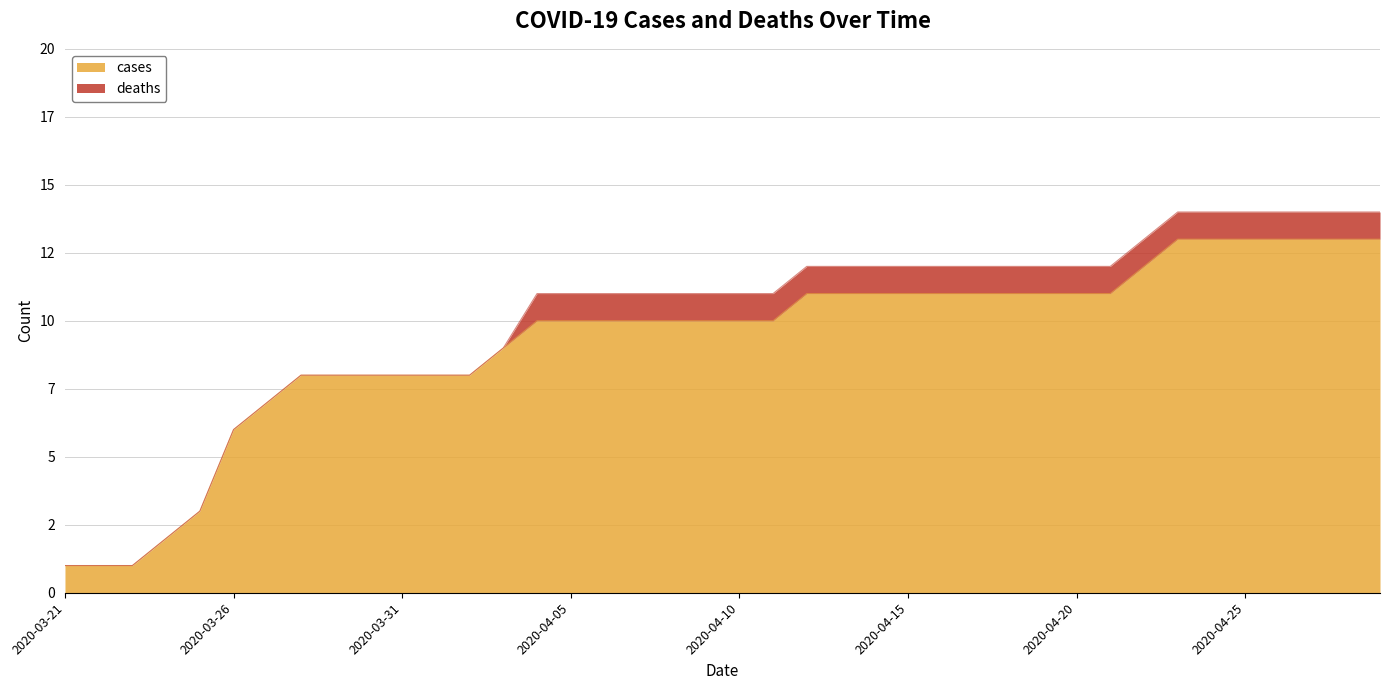

What is the minimum value shown in the chart?

1